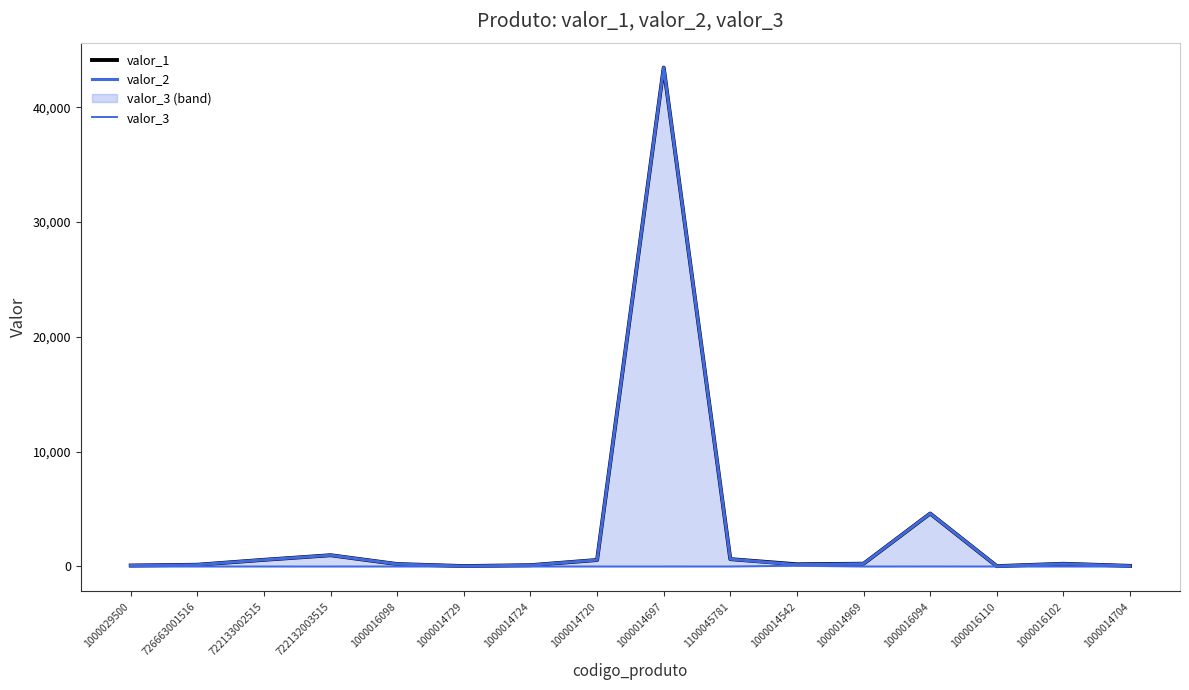

What is the maximum value shown in the chart?

43450.0